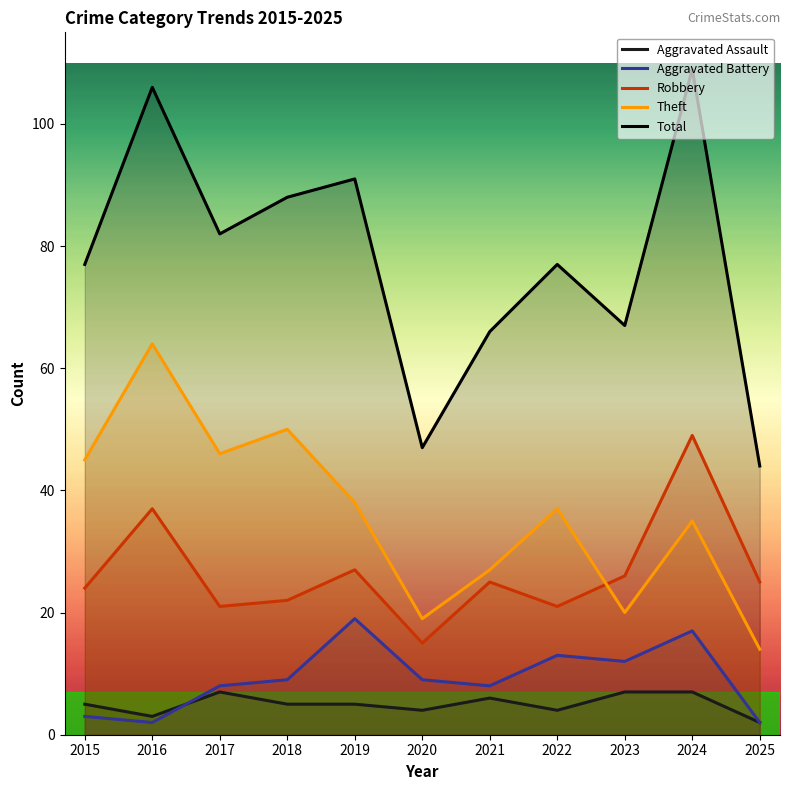

List the series in order of their peak value, lowest first.

Aggravated Assault, Aggravated Battery, Robbery, Theft, Total